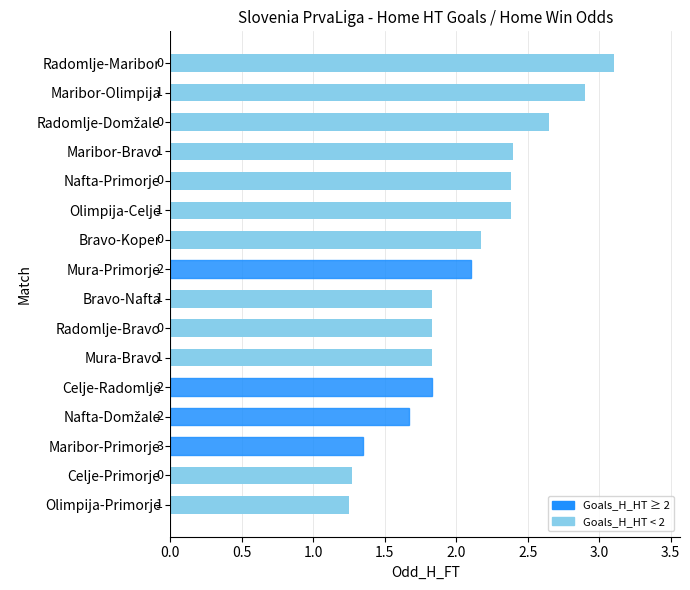

What is the difference between the maximum and minimum values?

1.9